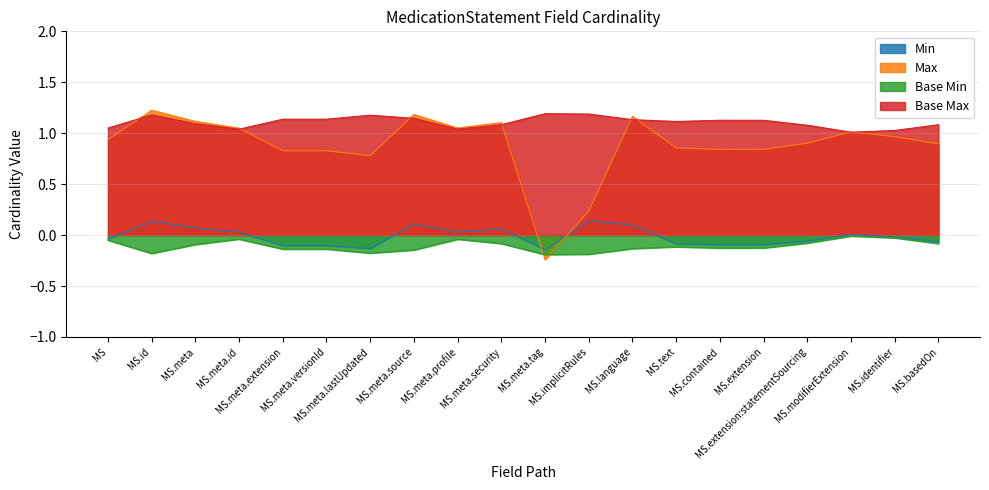

At how many categories does at least one series exceed 0?

20